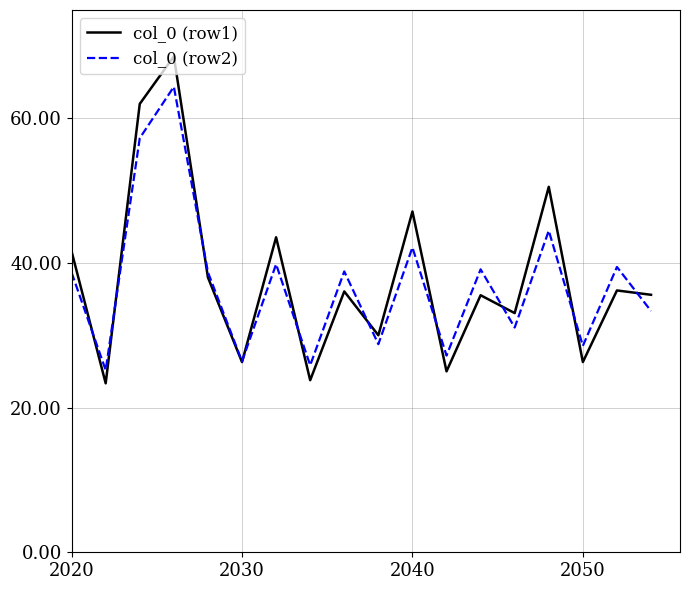

Which series has the widest spread of values?

col_0 (row1)